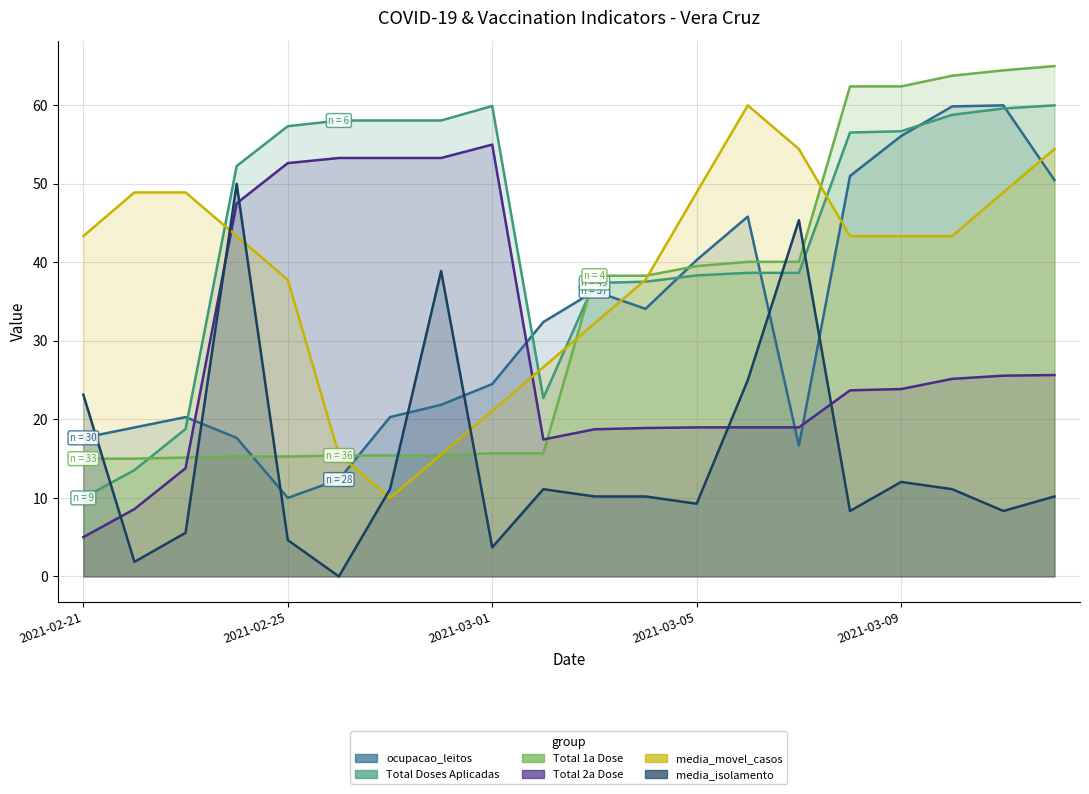

Reading left to right, what are all the values shown in this chart?

ocupacao_leitos: 2021-02-21=17.6	2021-02-22=19.0	2021-02-23=20.3	2021-02-24=17.6	2021-02-25=10.0	2021-02-26=12.3	2021-02-27=20.3	2021-02-28=21.9	2021-03-01=24.5	2021-03-02=32.4	2021-03-03=36.3	2021-03-04=34.1	2021-03-05=40.3	2021-03-06=45.8	2021-03-07=16.7	2021-03-08=51.0	2021-03-09=56.1	2021-03-10=59.9	2021-03-11=60.0	2021-03-12=50.5
Total Doses Aplicadas: 2021-02-21=10.0	2021-02-22=13.5	2021-02-23=18.8	2021-02-24=52.3	2021-02-25=57.3	2021-02-26=58.1	2021-02-27=58.1	2021-02-28=58.1	2021-03-01=59.9	2021-03-02=22.7	2021-03-03=37.4	2021-03-04=37.5	2021-03-05=38.3	2021-03-06=38.7	2021-03-07=38.7	2021-03-08=56.5	2021-03-09=56.7	2021-03-10=58.8	2021-03-11=59.6	2021-03-12=60.0
Total 1a Dose: 2021-02-21=15.0	2021-02-22=15.0	2021-02-23=15.1	2021-02-24=15.3	2021-02-25=15.3	2021-02-26=15.4	2021-02-27=15.4	2021-02-28=15.4	2021-03-01=15.7	2021-03-02=15.7	2021-03-03=38.3	2021-03-04=38.3	2021-03-05=39.5	2021-03-06=40.1	2021-03-07=40.1	2021-03-08=62.4	2021-03-09=62.4	2021-03-10=63.8	2021-03-11=64.5	2021-03-12=65.0
Total 2a Dose: 2021-02-21=5.0	2021-02-22=8.6	2021-02-23=13.8	2021-02-24=47.5	2021-02-25=52.6	2021-02-26=53.3	2021-02-27=53.3	2021-02-28=53.3	2021-03-01=55.0	2021-03-02=17.4	2021-03-03=18.7	2021-03-04=18.9	2021-03-05=19.0	2021-03-06=19.0	2021-03-07=19.0	2021-03-08=23.7	2021-03-09=23.9	2021-03-10=25.2	2021-03-11=25.6	2021-03-12=25.7
media_movel_casos: 2021-02-21=43.3	2021-02-22=48.9	2021-02-23=48.9	2021-02-24=43.3	2021-02-25=37.8	2021-02-26=15.5	2021-02-27=10.0	2021-02-28=15.5	2021-03-01=21.1	2021-03-02=26.7	2021-03-03=32.2	2021-03-04=37.8	2021-03-05=48.9	2021-03-06=60.0	2021-03-07=54.4	2021-03-08=43.3	2021-03-09=43.3	2021-03-10=43.3	2021-03-11=48.9	2021-03-12=54.4
media_isolamento: 2021-02-21=23.1	2021-02-22=1.9	2021-02-23=5.6	2021-02-24=50.0	2021-02-25=4.6	2021-02-26=0.0	2021-02-27=11.1	2021-02-28=38.9	2021-03-01=3.7	2021-03-02=11.1	2021-03-03=10.2	2021-03-04=10.2	2021-03-05=9.3	2021-03-06=25.0	2021-03-07=45.4	2021-03-08=8.3	2021-03-09=12.0	2021-03-10=11.1	2021-03-11=8.3	2021-03-12=10.2